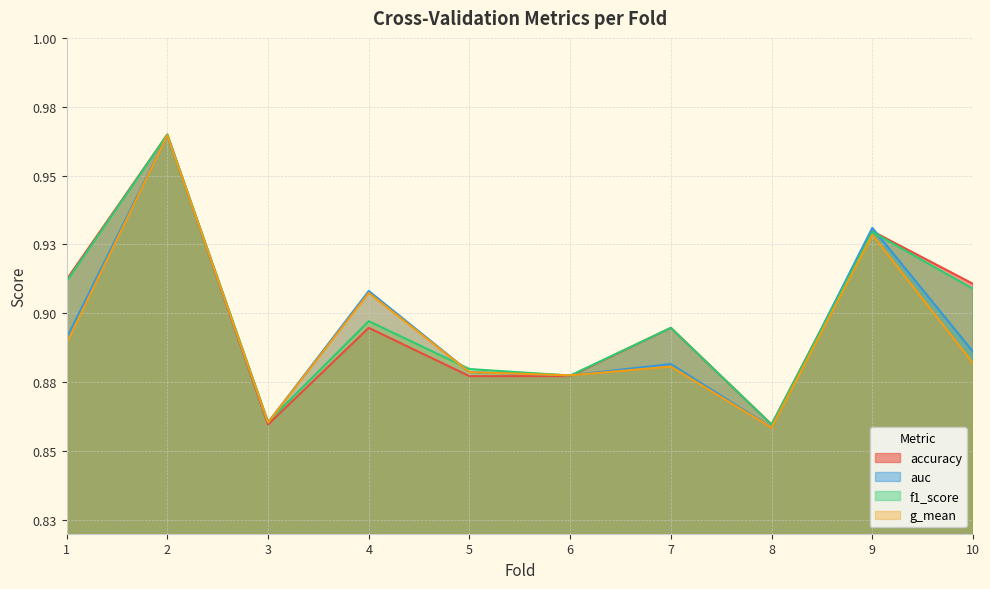

How many interior local valleys does the f1_score series have?

3